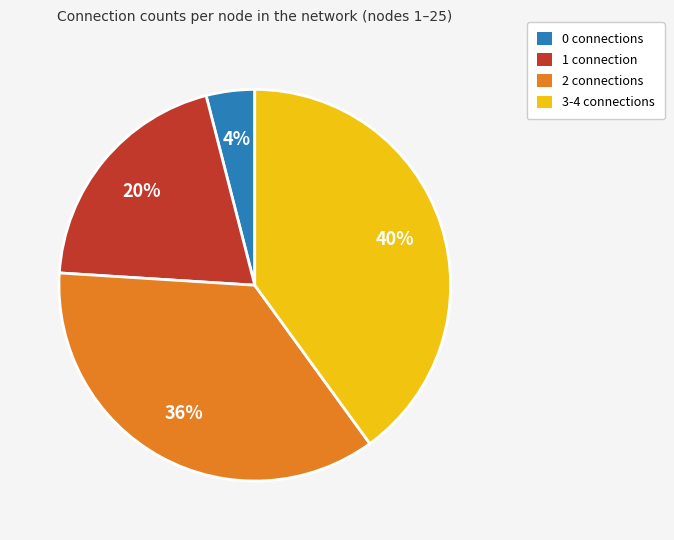

Between 2 connections and 0 connections, which is larger?

2 connections